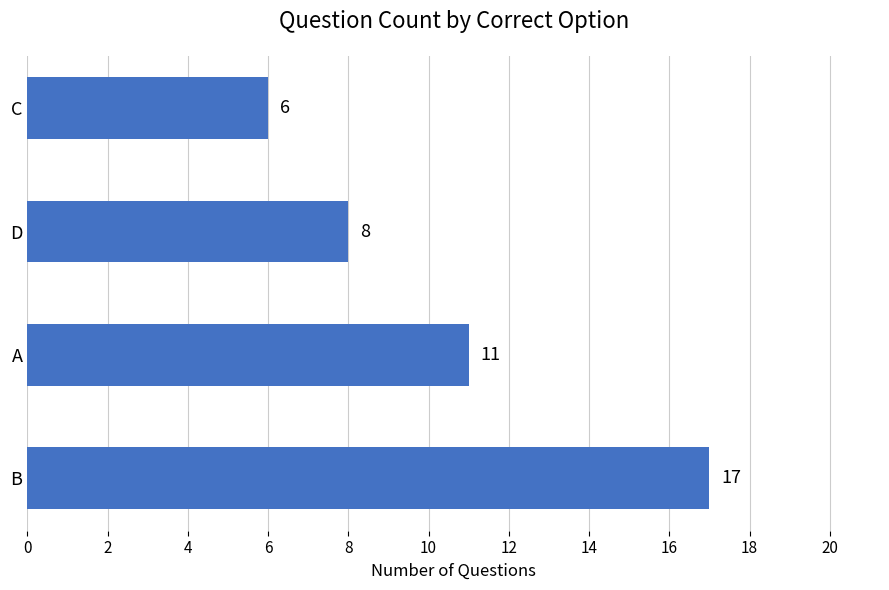

What is the maximum value shown in the chart?

17